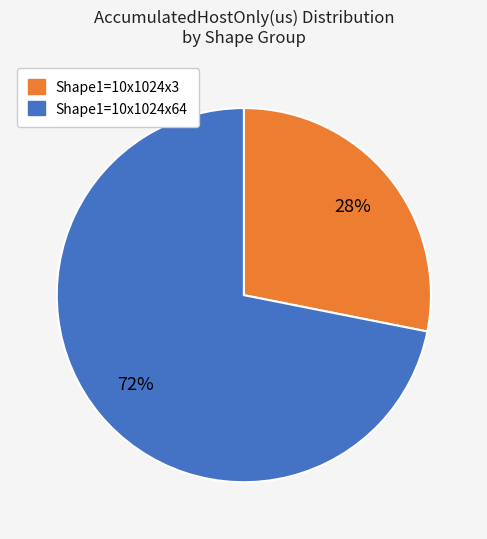

How many slices are in this pie chart?

2